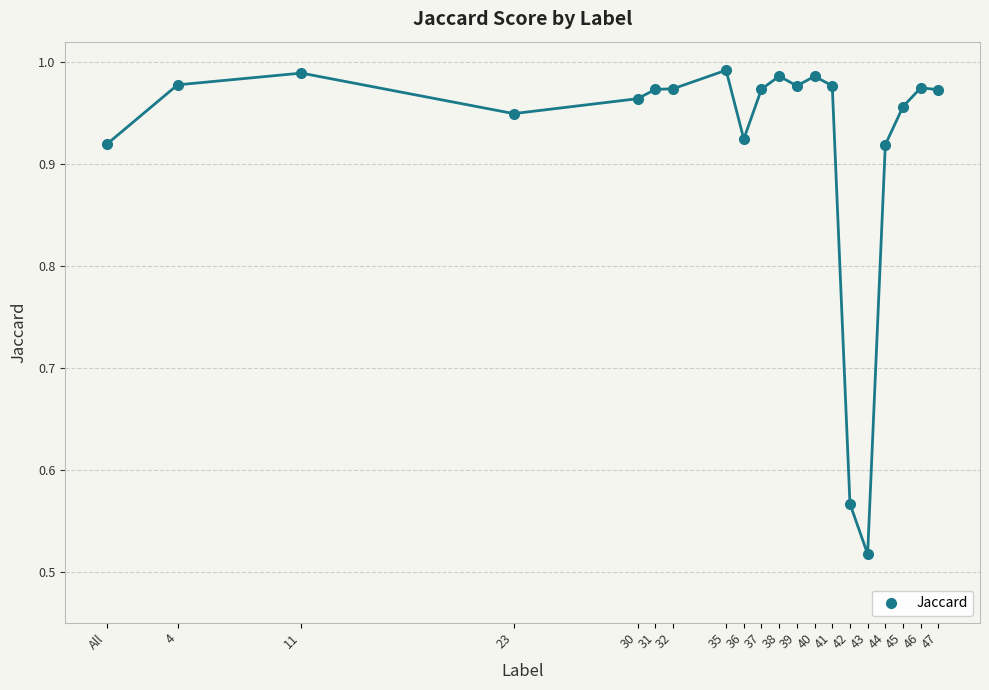

What is the range of X values (max minus min)?

47.0